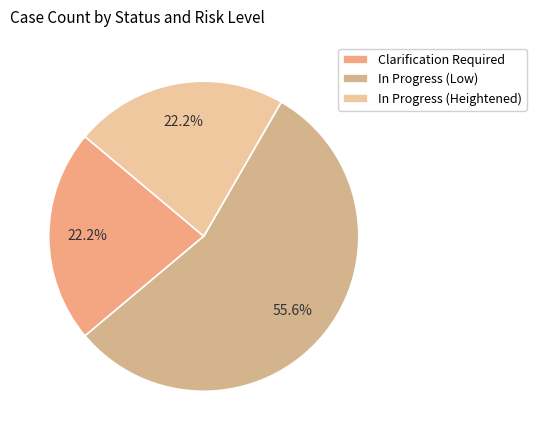

How many slices are in this pie chart?

3